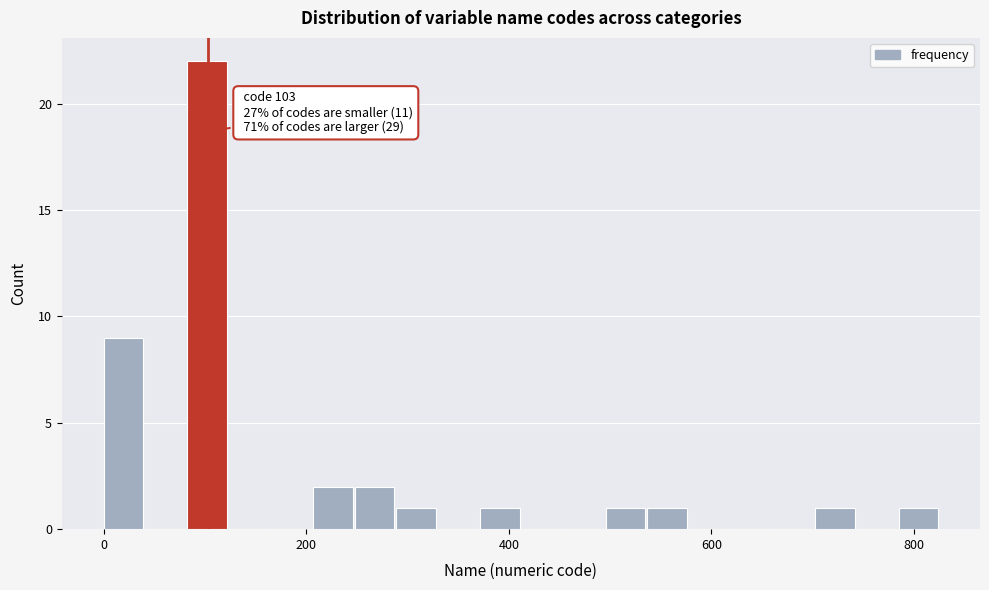

Read against the x-axis, roughly where is the centre of the tallest bar?

100